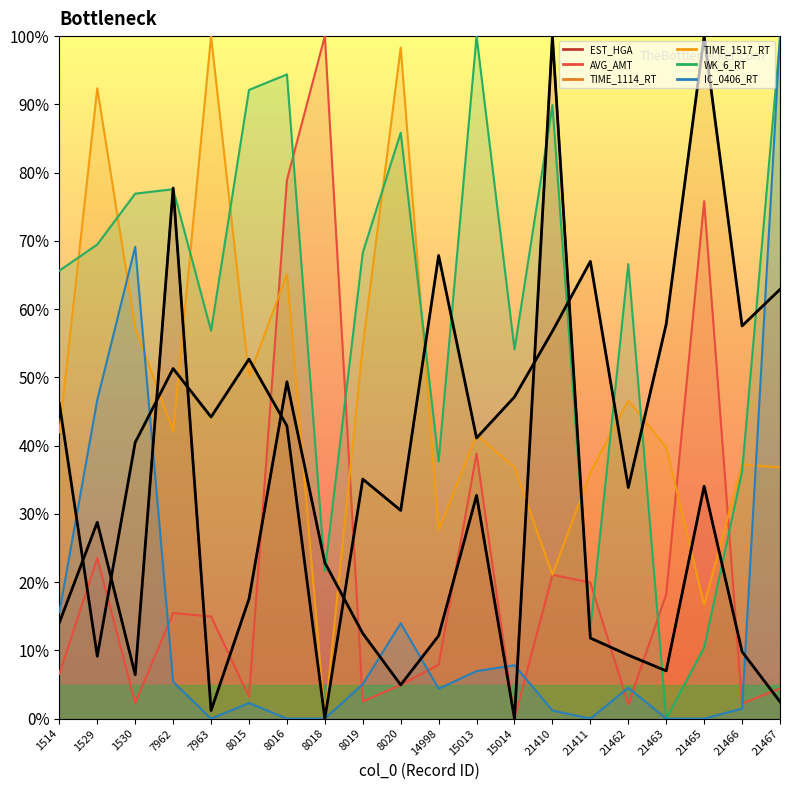

The TIME_1114_RT series shows 56.8 at 21410. True or false?

True